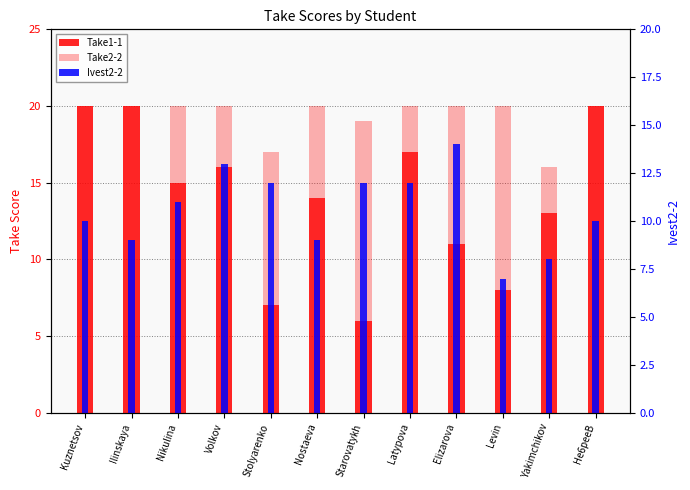

What are all the series names shown in the legend?

Take1-1, Take2-2, Ivest2-2